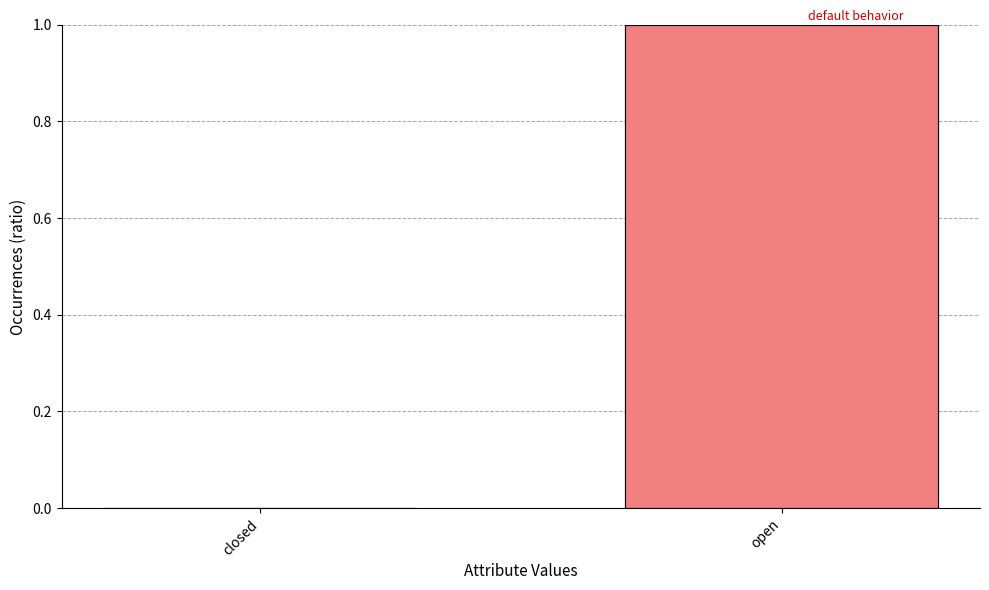

Which label corresponds to the smallest value in the chart?

closed